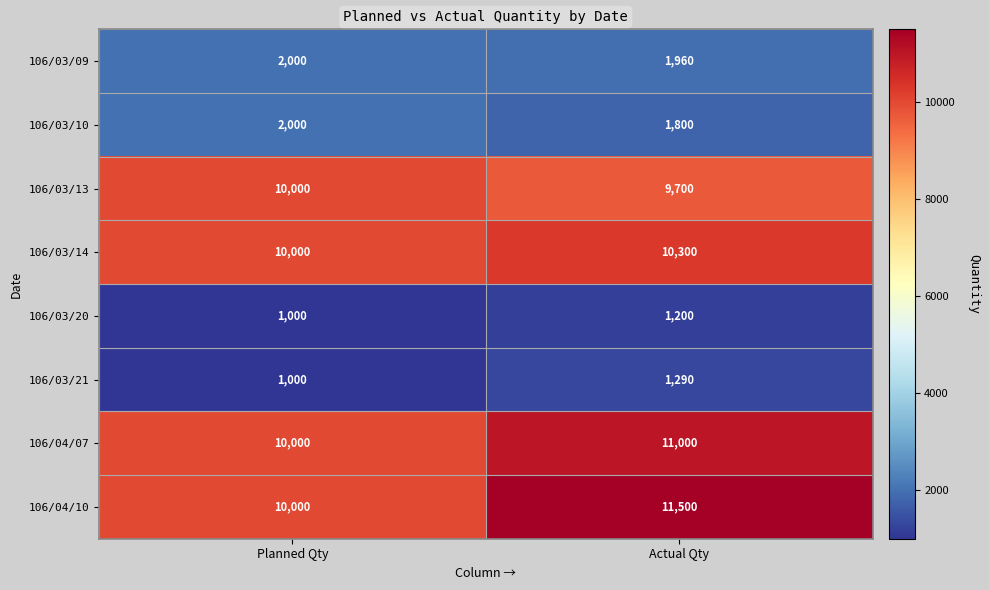

Reading right to left, transcribe all the data shown in this chart.

106/03/09: 1960	2000
106/03/10: 1800	2000
106/03/13: 9700	10000
106/03/14: 10300	10000
106/03/20: 1200	1000
106/03/21: 1290	1000
106/04/07: 11000	10000
106/04/10: 11500	10000